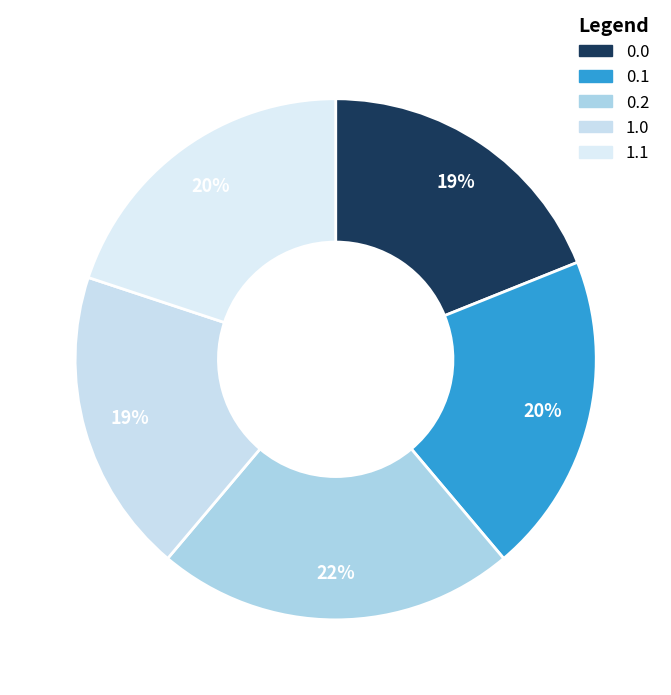

To the nearest percent, what is the average slice percentage?

20%